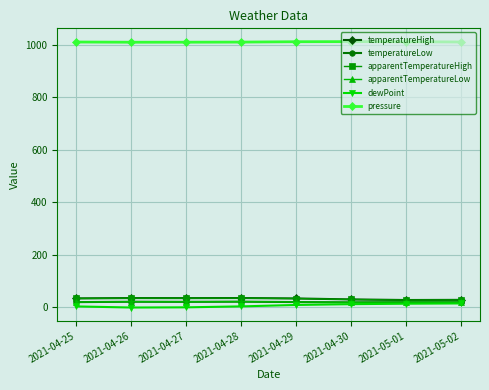

What is the lowest value of the dewPoint series?

-0.9